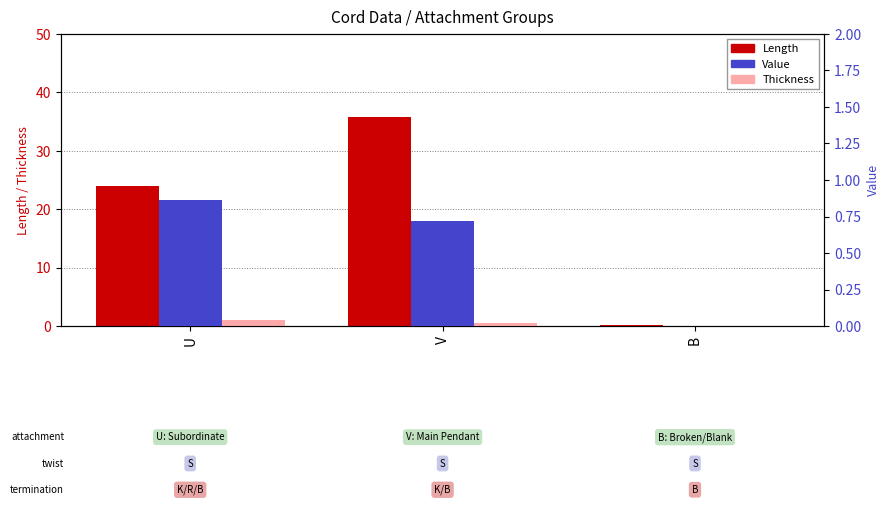

Which category has the highest value in the Thickness series?

U